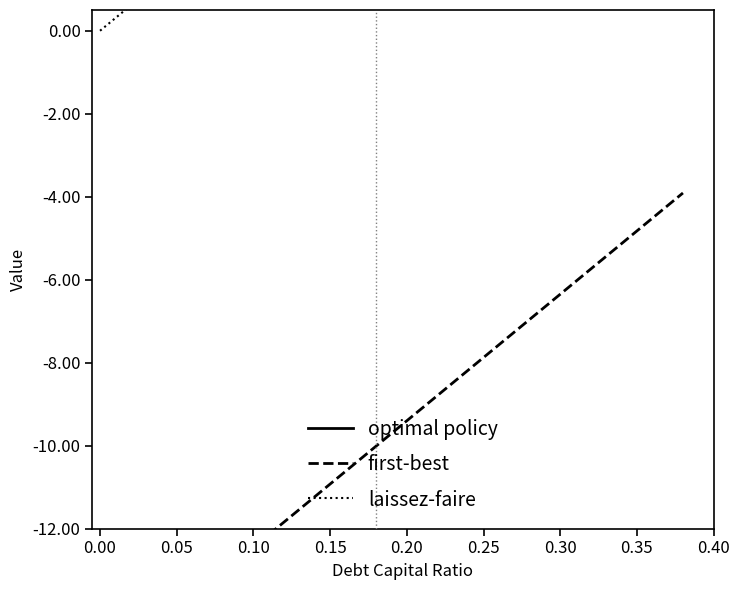

Reading left to right, what are all the values shown in this chart?

optimal policy: 31.9	31.5	31.1	30.6	30.0	29.4	28.9	27.2	24.8	16.6	13.9	12.4	11.0	9.6	8.3	5.8	4.6	3.5	2.4	1.3
first-best: -15.5	-14.9	-14.3	-13.7	-13.1	-12.4	-11.8	-11.2	-10.6	-10.0	-9.4	-8.8	-8.2	-7.6	-7.0	-6.3	-5.7	-5.1	-4.5	-3.9
laissez-faire: 0.0	0.6	1.2	1.8	2.4	3.0	3.7	4.3	4.9	5.5	6.1	6.7	7.3	7.9	8.5	9.2	9.8	10.4	11.0	11.6